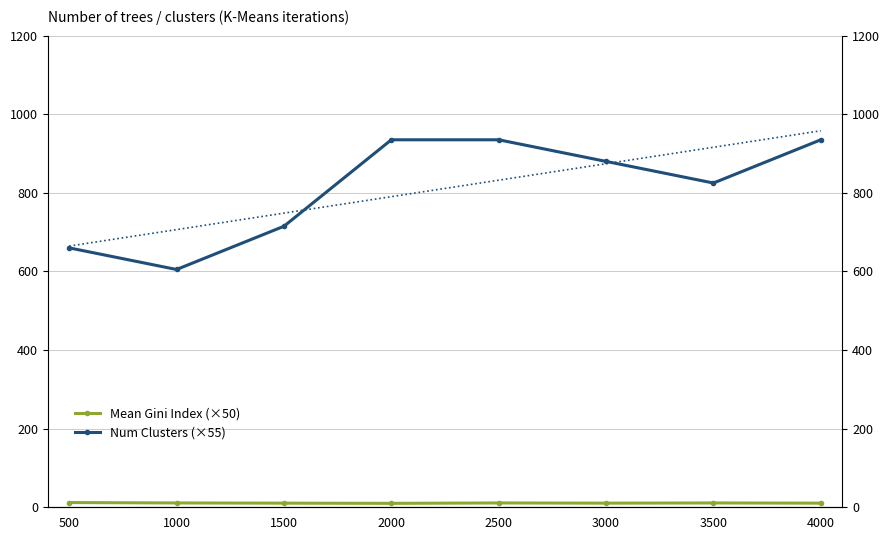

At 2500, list the series in order from largest to smallest.

Num Clusters (×55), Mean Gini Index (×50)